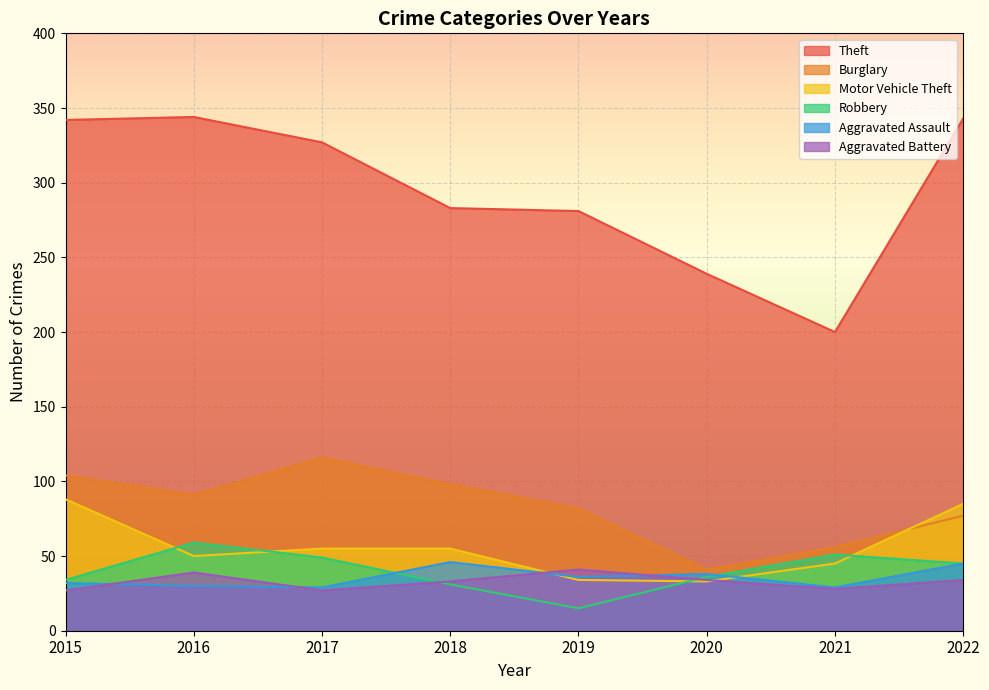

Where does the Aggravated Battery series first go above 34?

2016